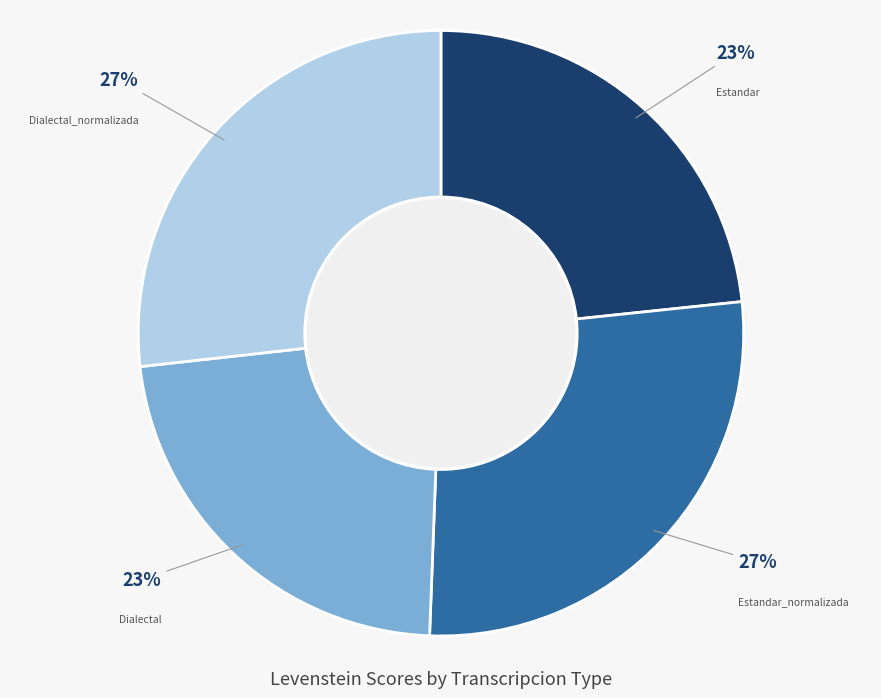

Is there any slice that represents more than half of the pie?

No